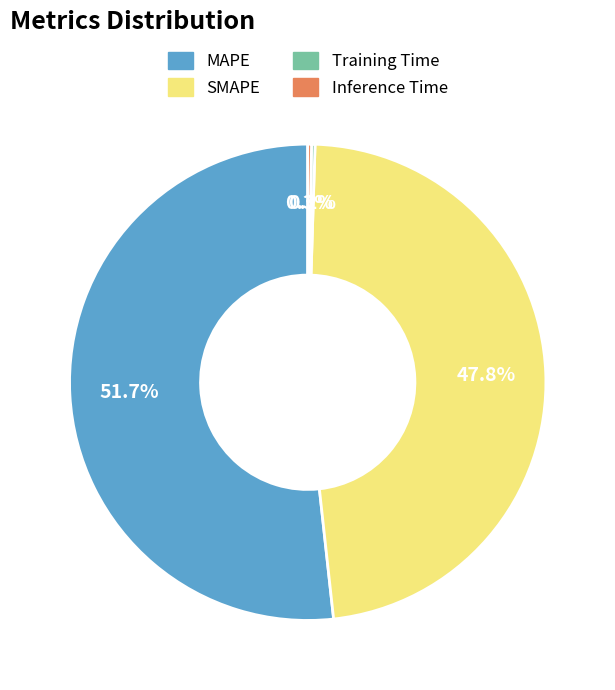

Which category has the biggest portion of the pie?

MAPE